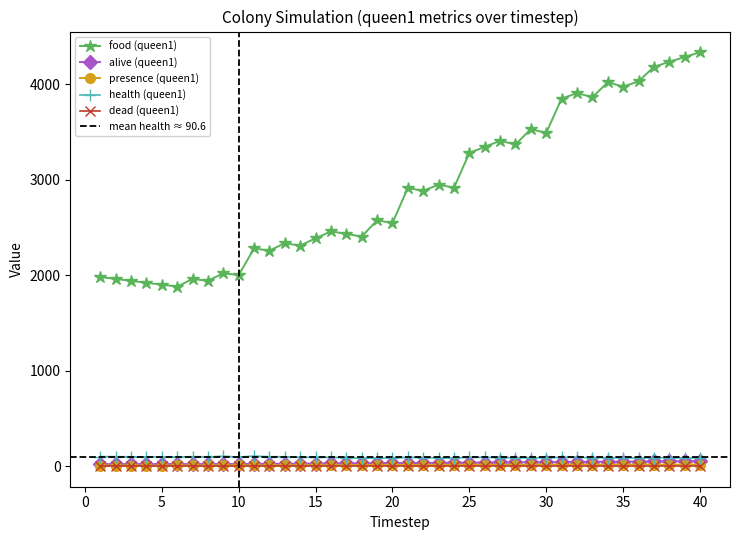

True or false: presence (queen1) has more than 0 interior local peaks.

True